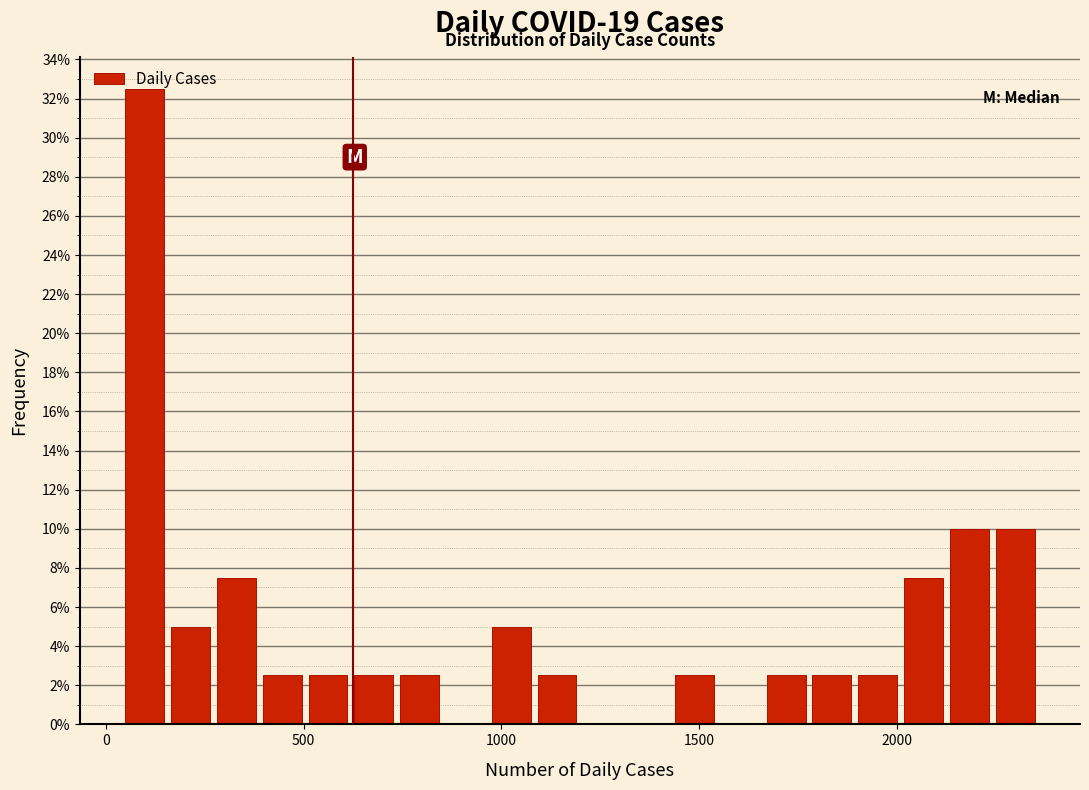

Around what value on the x-axis is the tallest bar? Give the approximate position of its centre, as read against the axis.

100